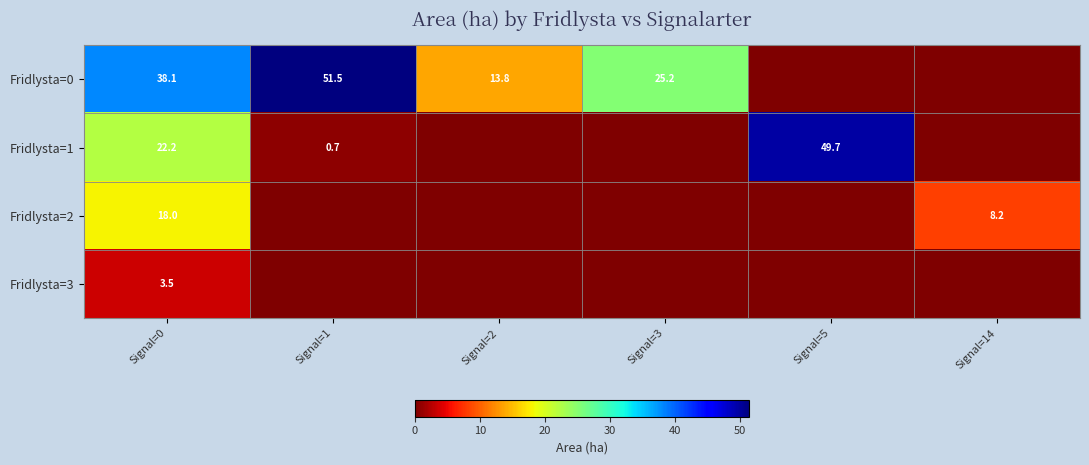

True or false: Fridlysta=0 has a value of 25.2 at Signal=3.

True